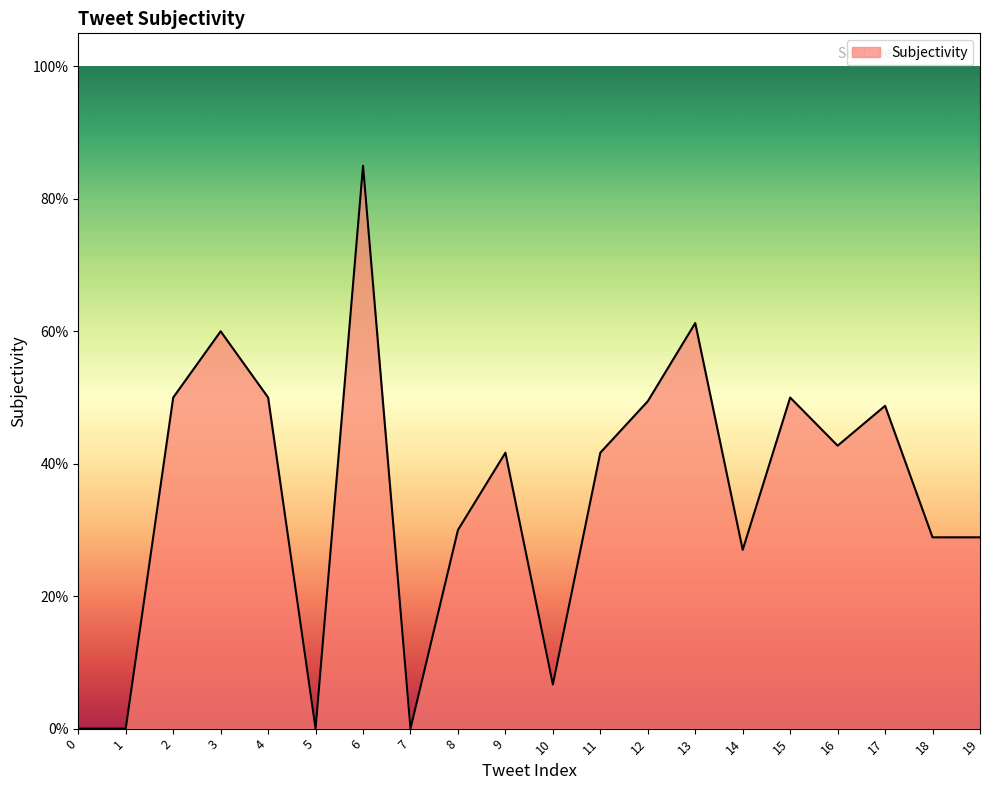

What is the value of the 10th point from the left?

0.4